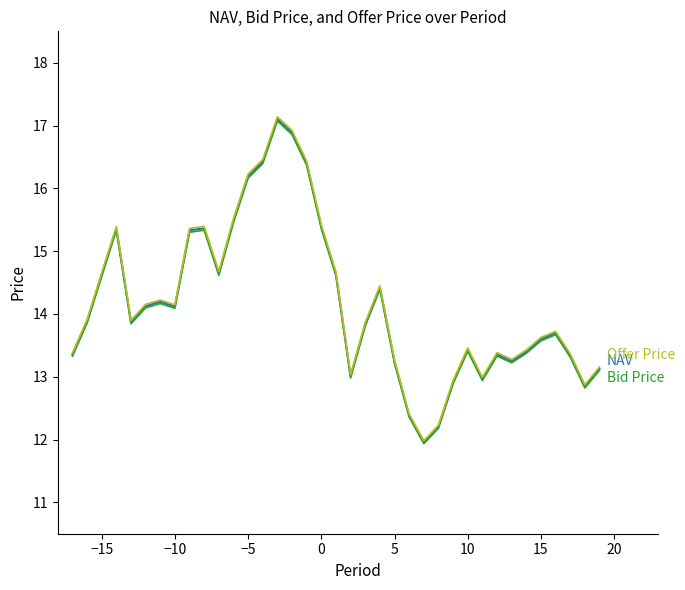

What is the smallest value displayed?

11.9